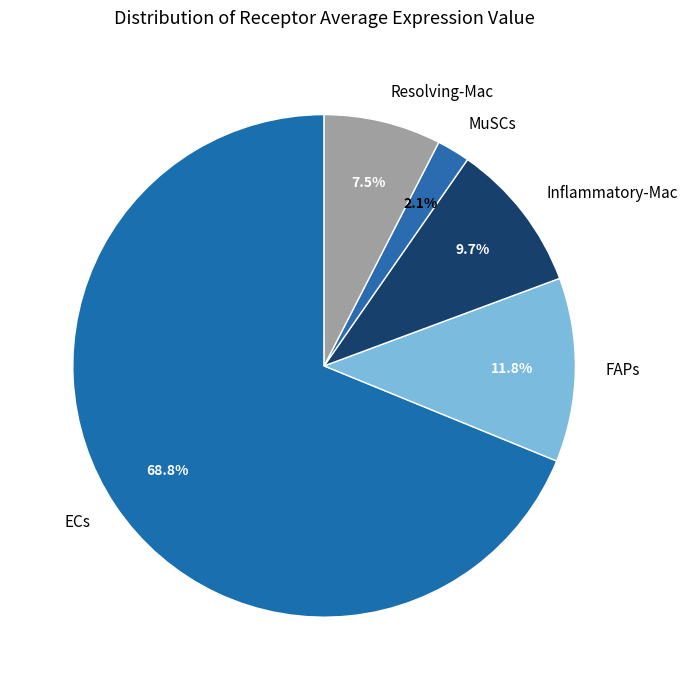

True or false: Resolving-Mac accounts for 1% of the total.

False